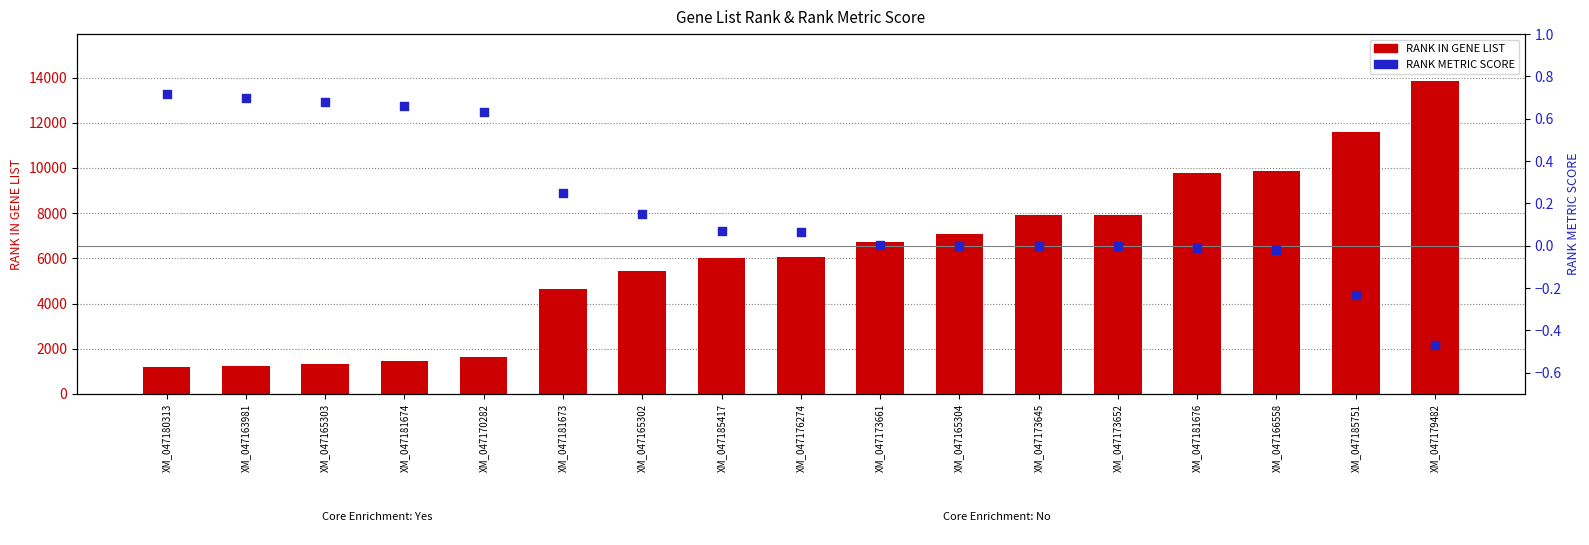

What is the total value across all series at XM_047181674?

1452.7